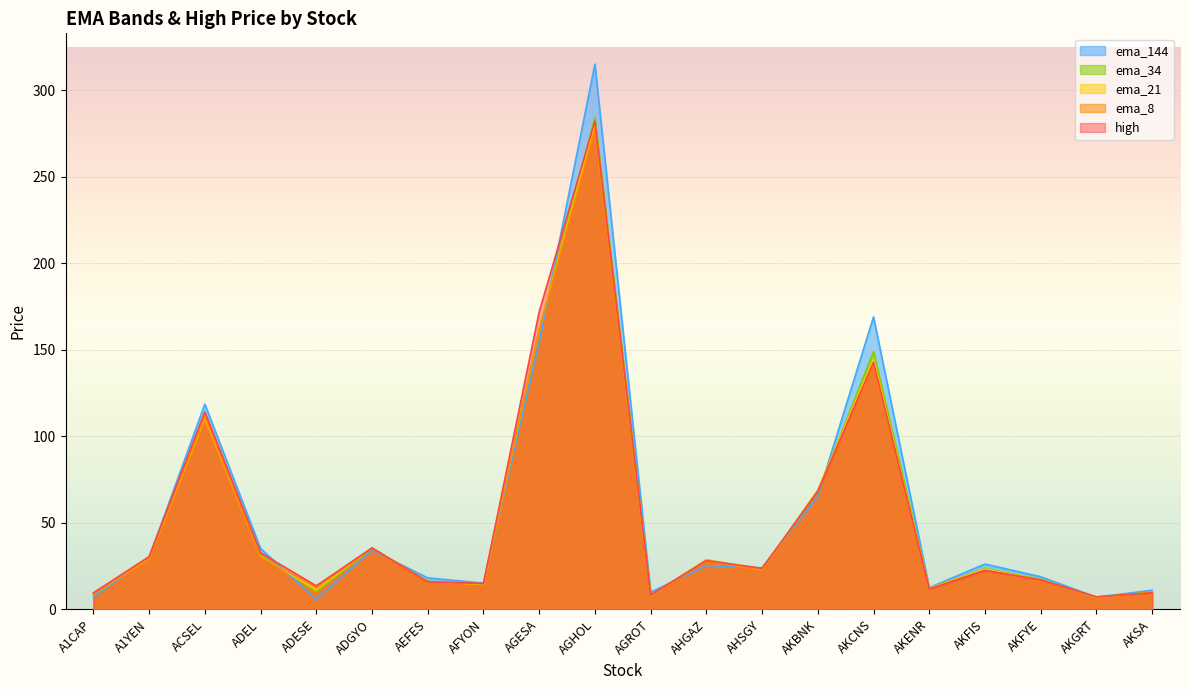

What is the difference between the second highest and second lowest values in the ema_144 series?

162.1